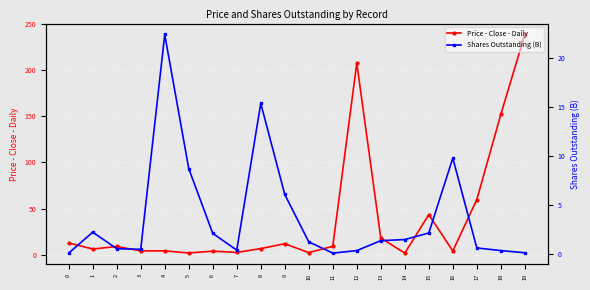

In Price - Close - Daily, how many points are higher than both neighbors (excluding endpoints)?

6